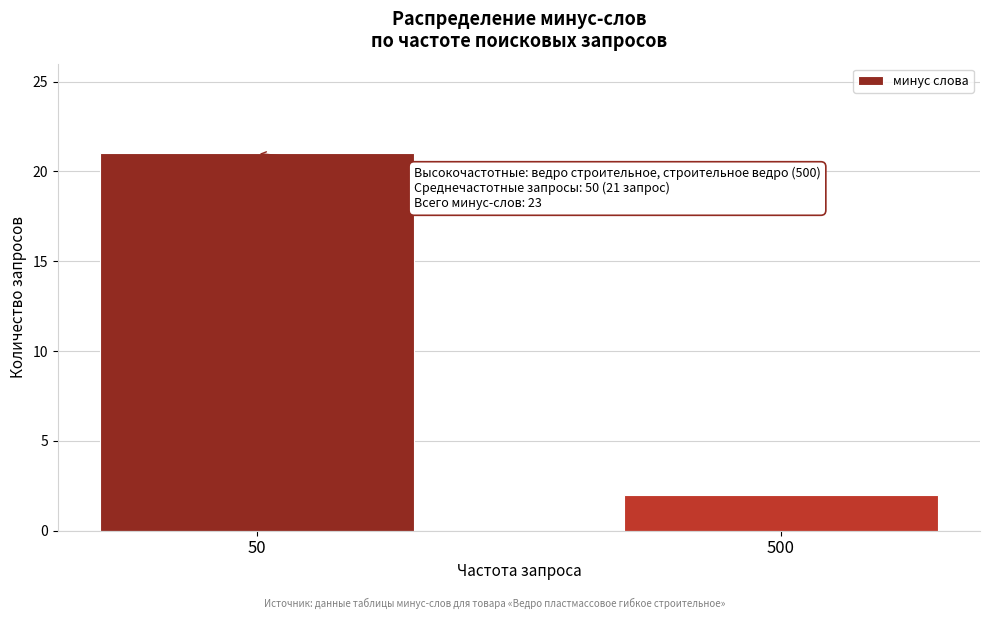

Reading left to right, list all the values displayed in this chart.

50=21	500=2